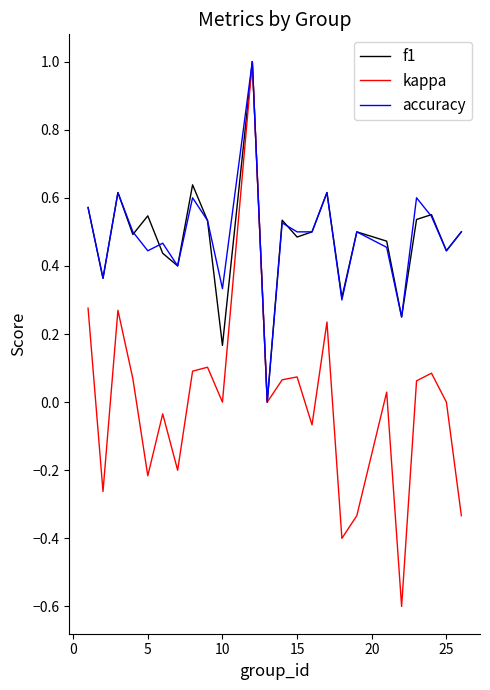

What is the maximum value shown in the chart?

1.0